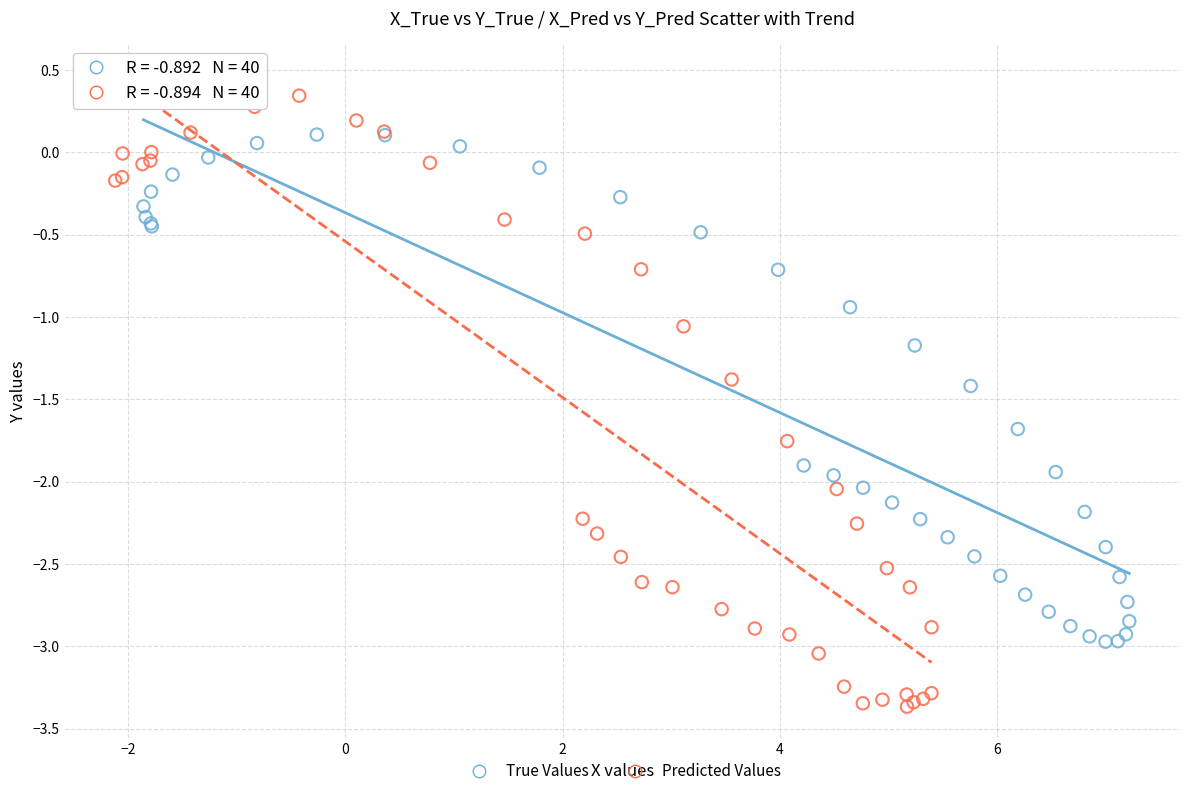

Which series contains the highest Y value?

Predicted Values